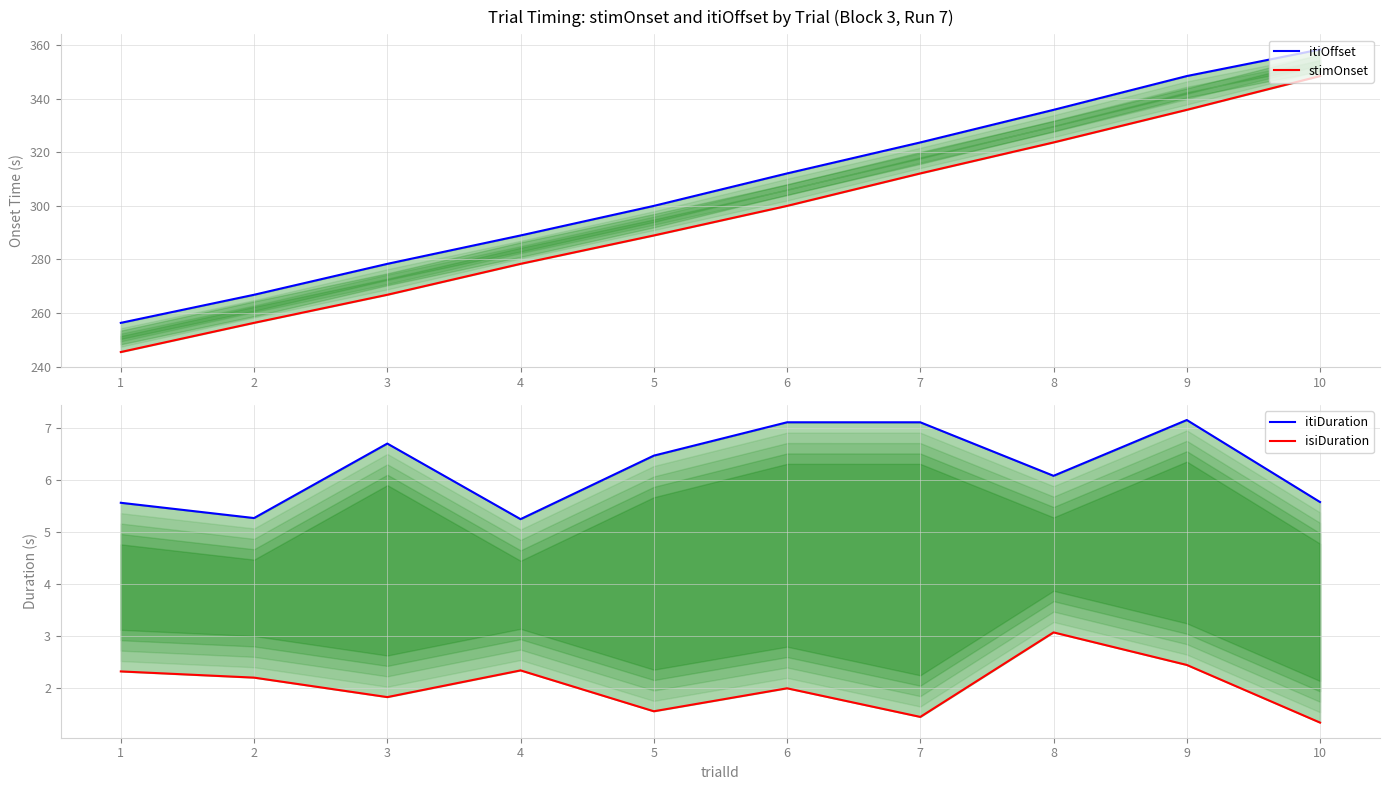

How many data points in isiDuration are above 2?

5